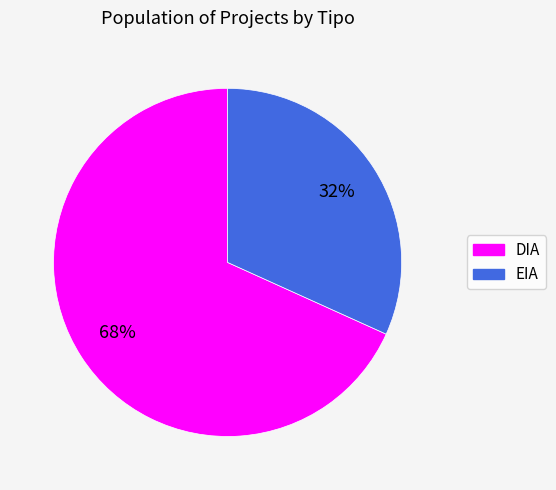

Which slice is the largest?

DIA